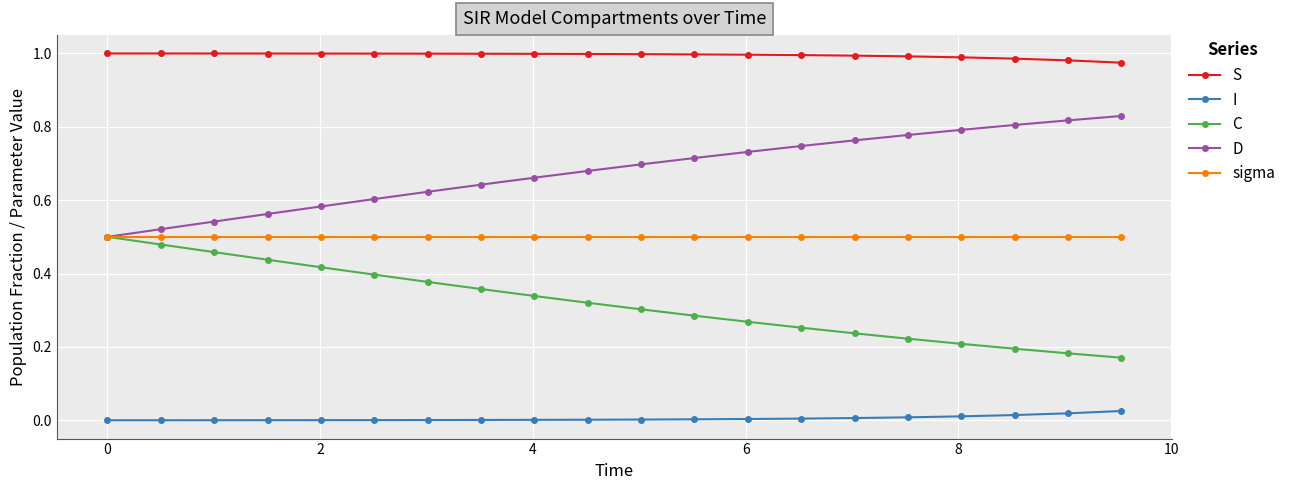

Rank the series by their average value, from lowest to highest.

I, C, sigma, D, S